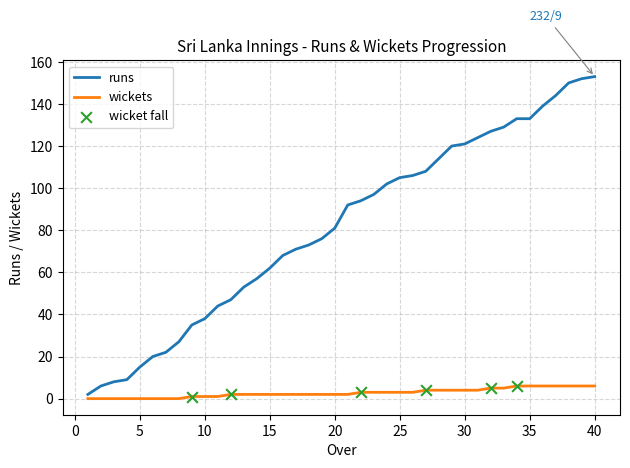

What is the difference between the maximum and minimum values in the wickets series?

6